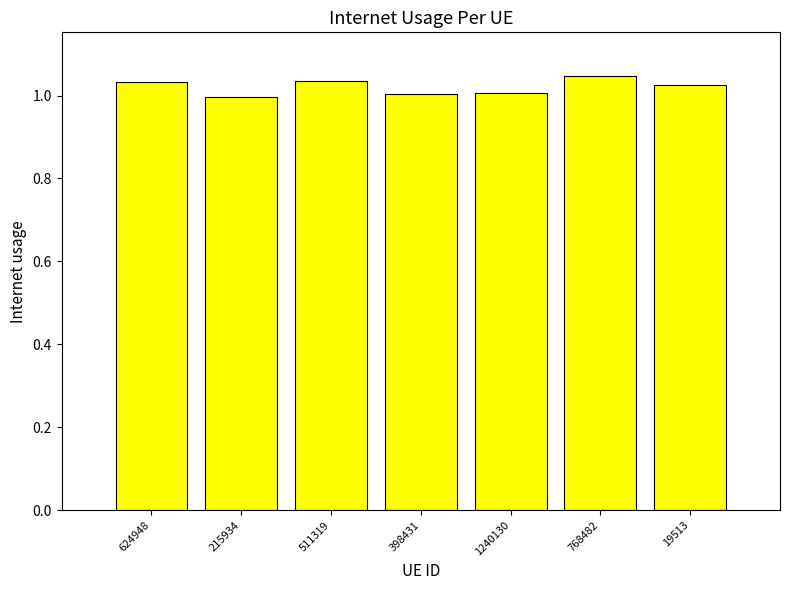

The chart shows a value of 0.7 at 624948. True or false?

False